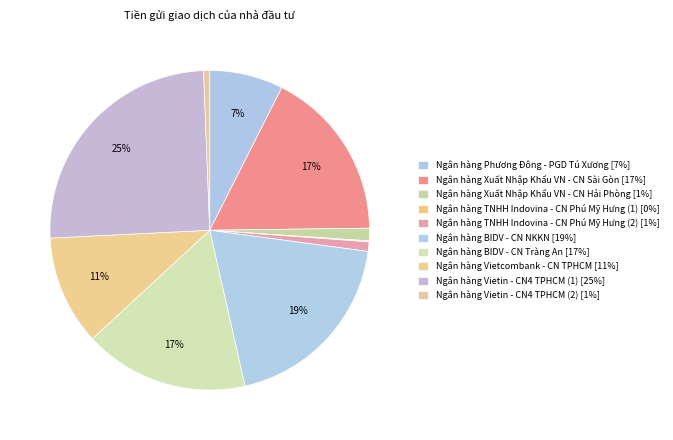

Is Ngân hàng BIDV - CN Tràng An the majority of the pie?

No